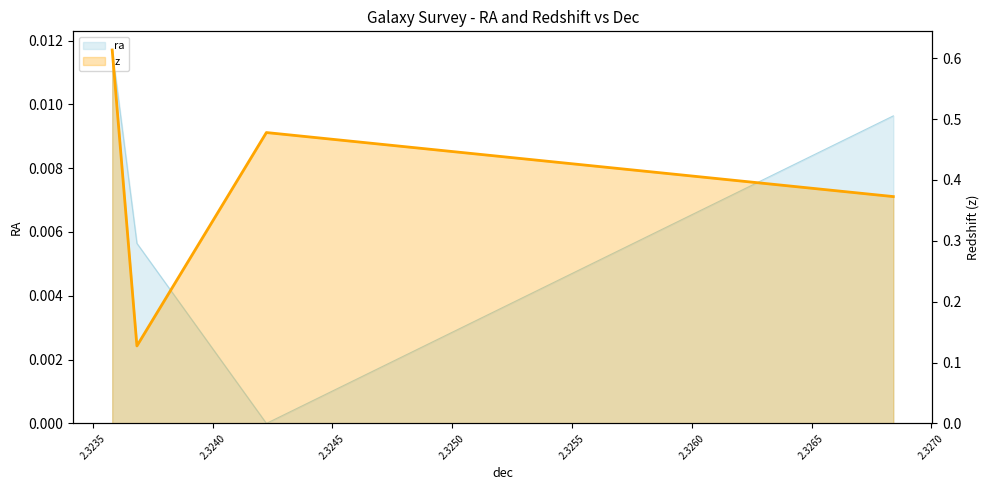

What is the sum of the values at 2.3240 and 2.3245?

0.9